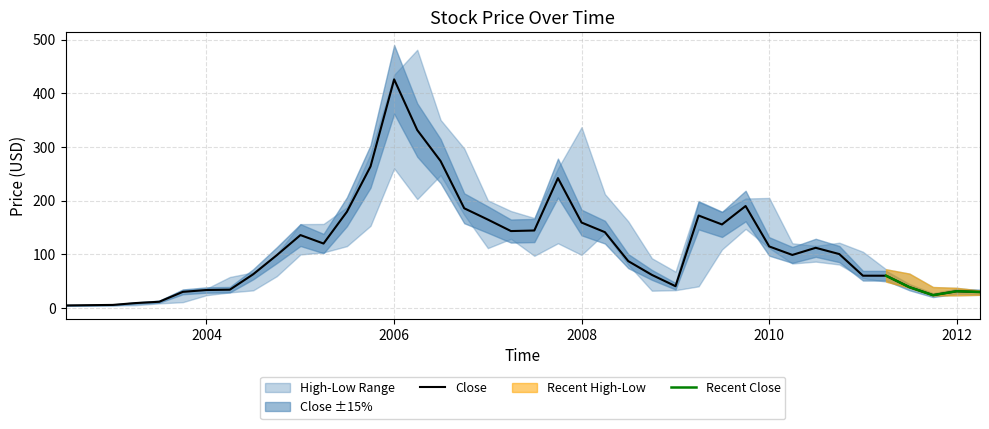

The value of Close at 2010 is 114.6. True or false?

True